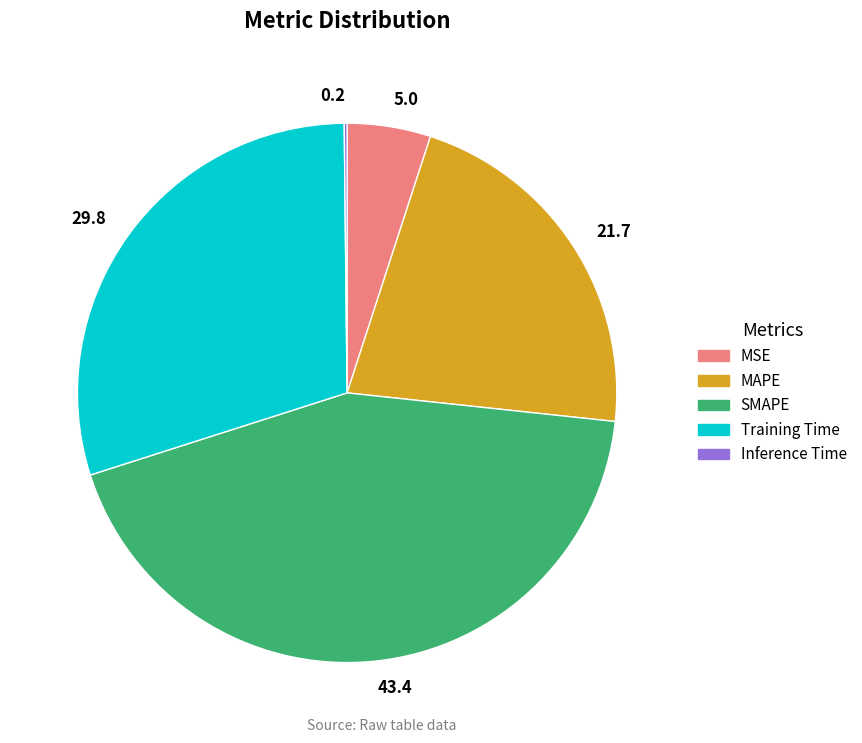

Between MAPE and MSE, which is larger?

MAPE